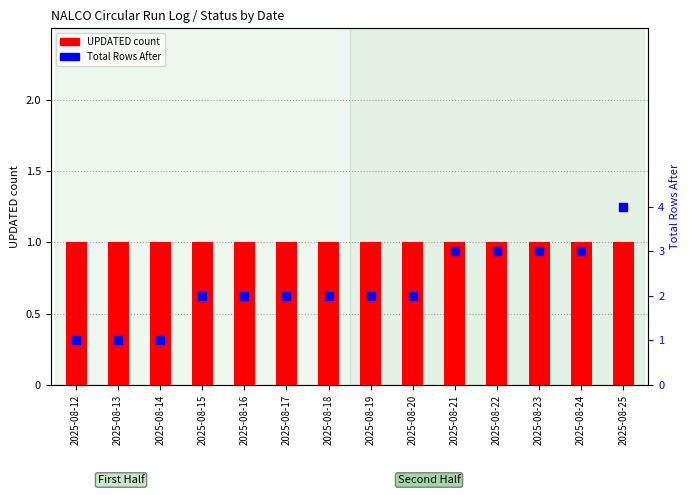

Which series has the largest total across all categories?

Total Rows After